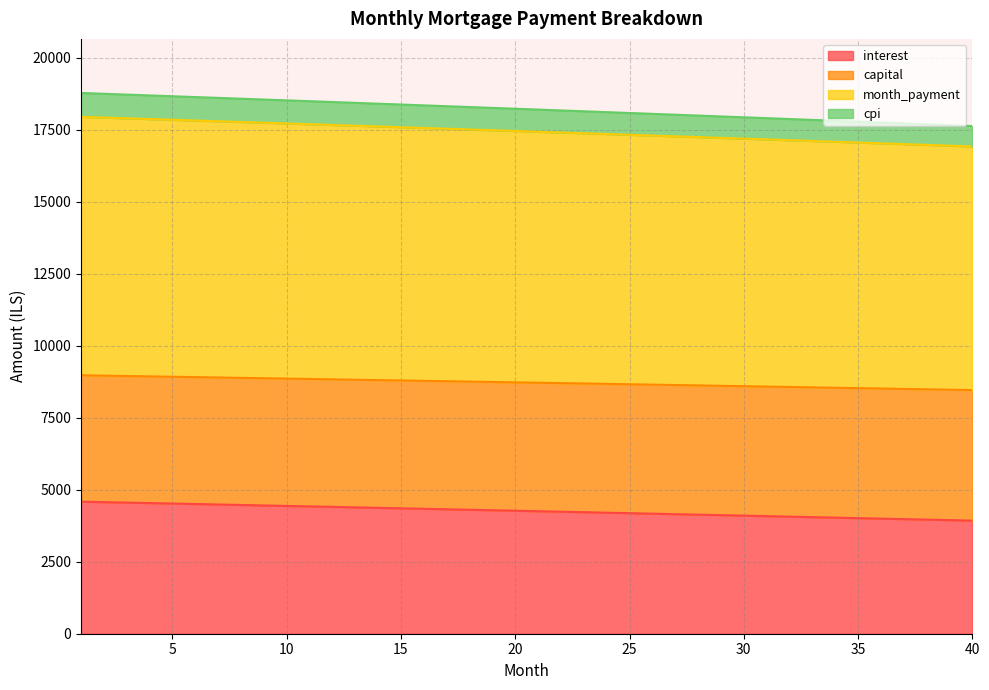

The value of interest at 6 is 4505.3. True or false?

True